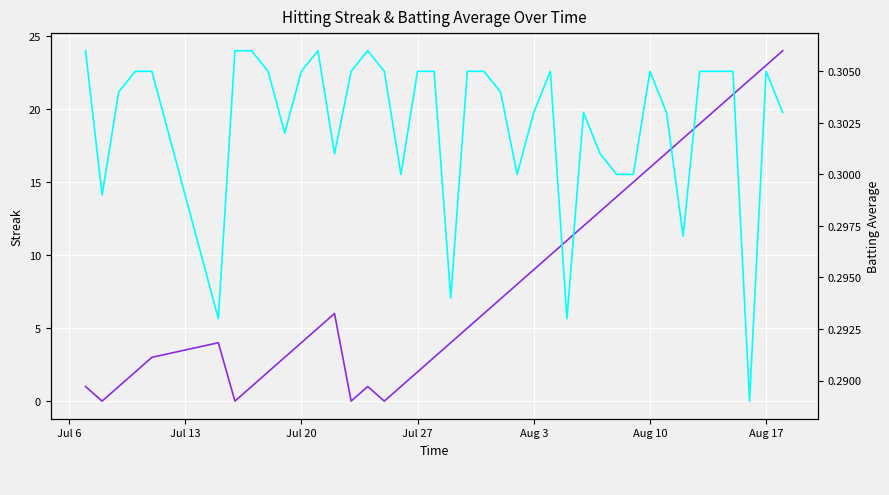

Which series has the largest total across all categories?

Streak